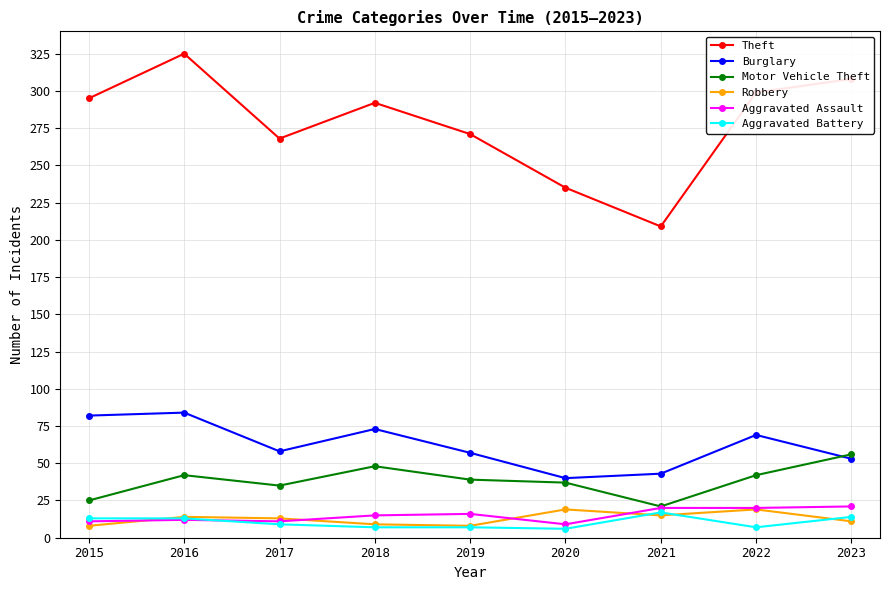

What is the average value of the Aggravated Assault series?

15